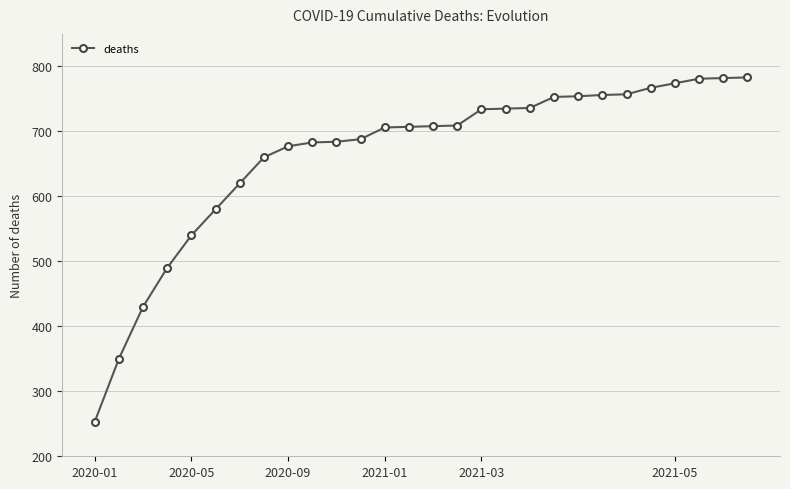

What is the minimum value shown in the chart?

253